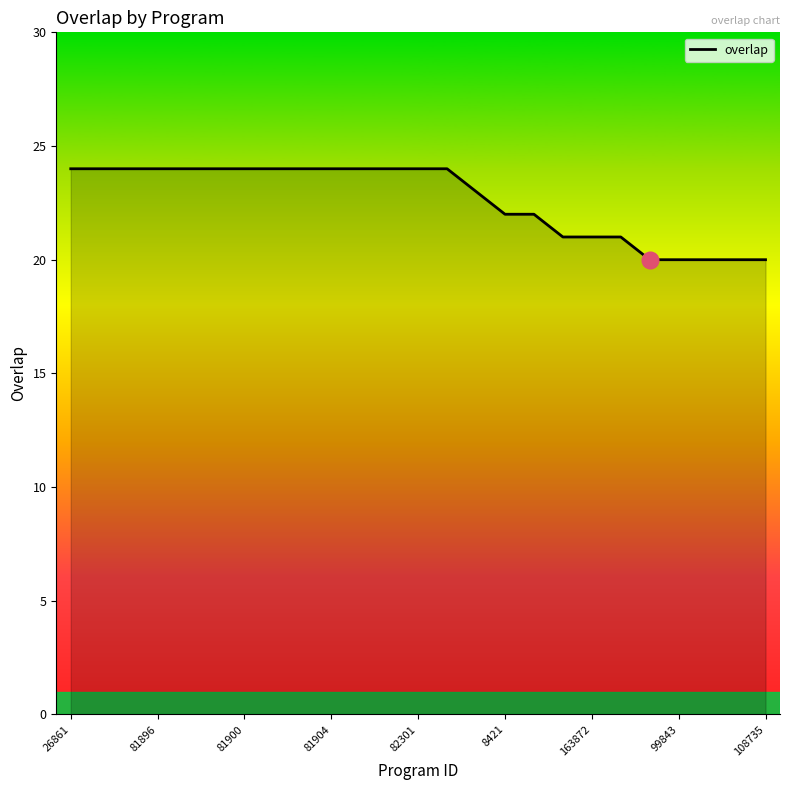

Reading right to left, list all the values displayed in this chart.

20	20	20	20	20	21	21	21	22	22	23	24	24	24	24	24	24	24	24	24	24	24	24	24	24